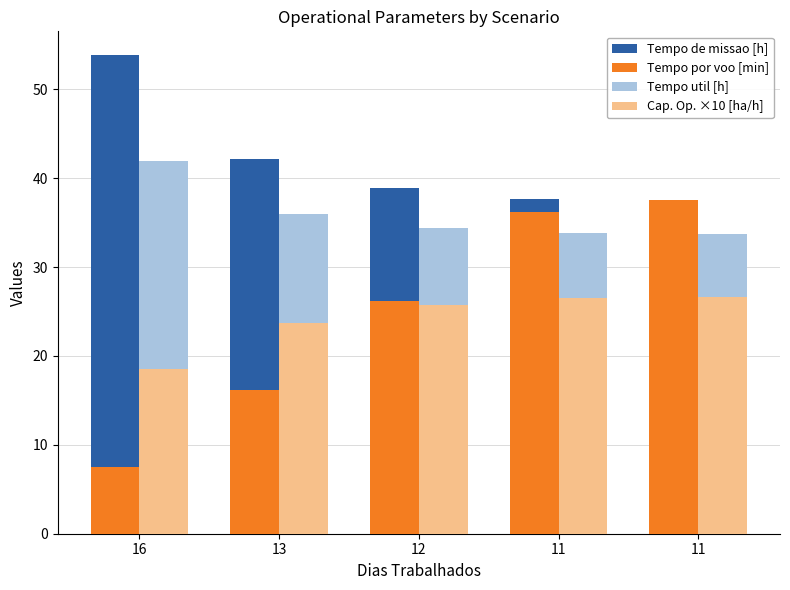

What are all the series names shown in the legend?

Tempo de missao [h], Tempo por voo [min], Tempo util [h], Cap. Op. ×10 [ha/h]